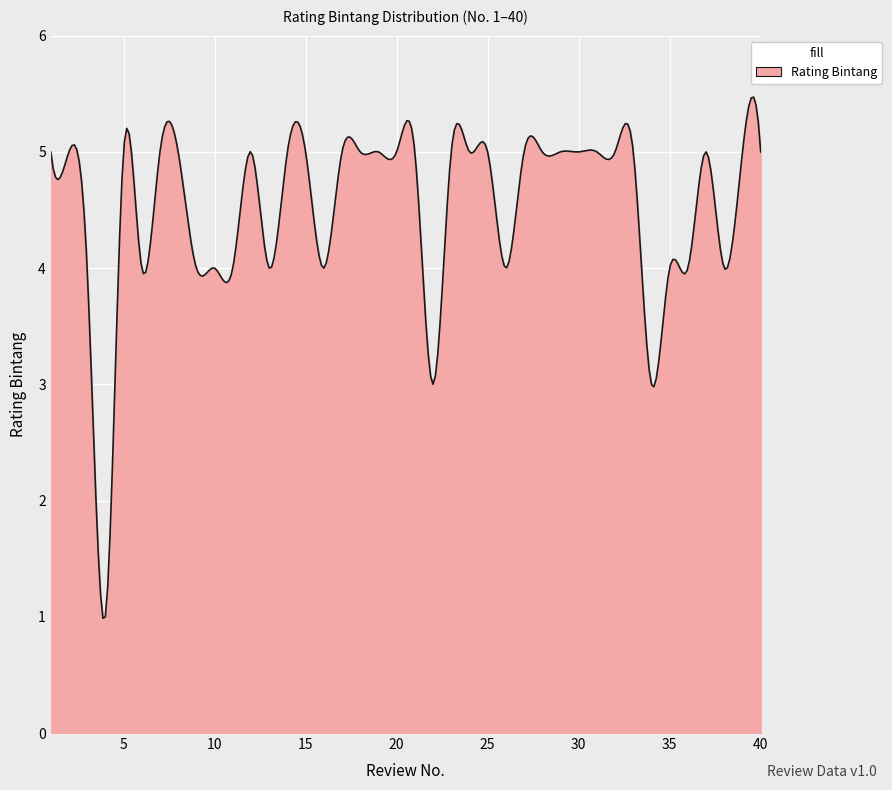

What is the maximum value shown in the chart?

5.5